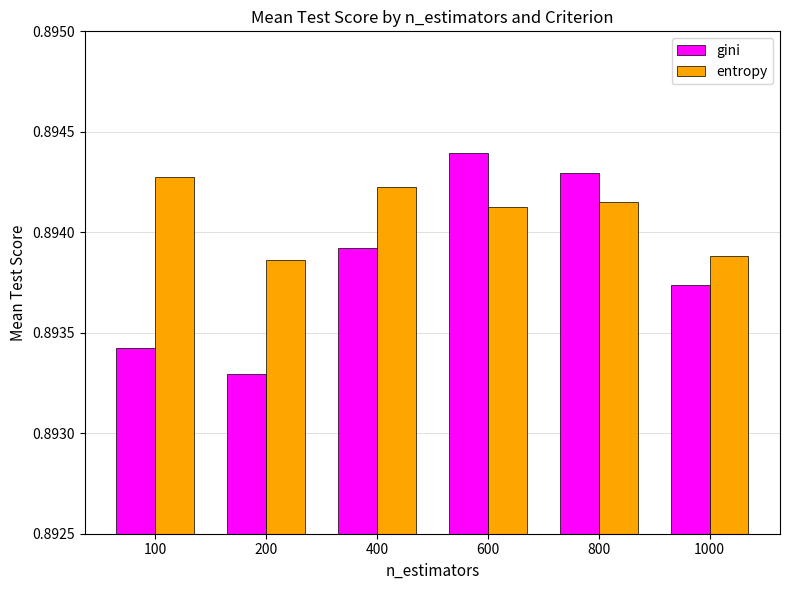

Rank the series by their average value, from highest to lowest.

entropy, gini